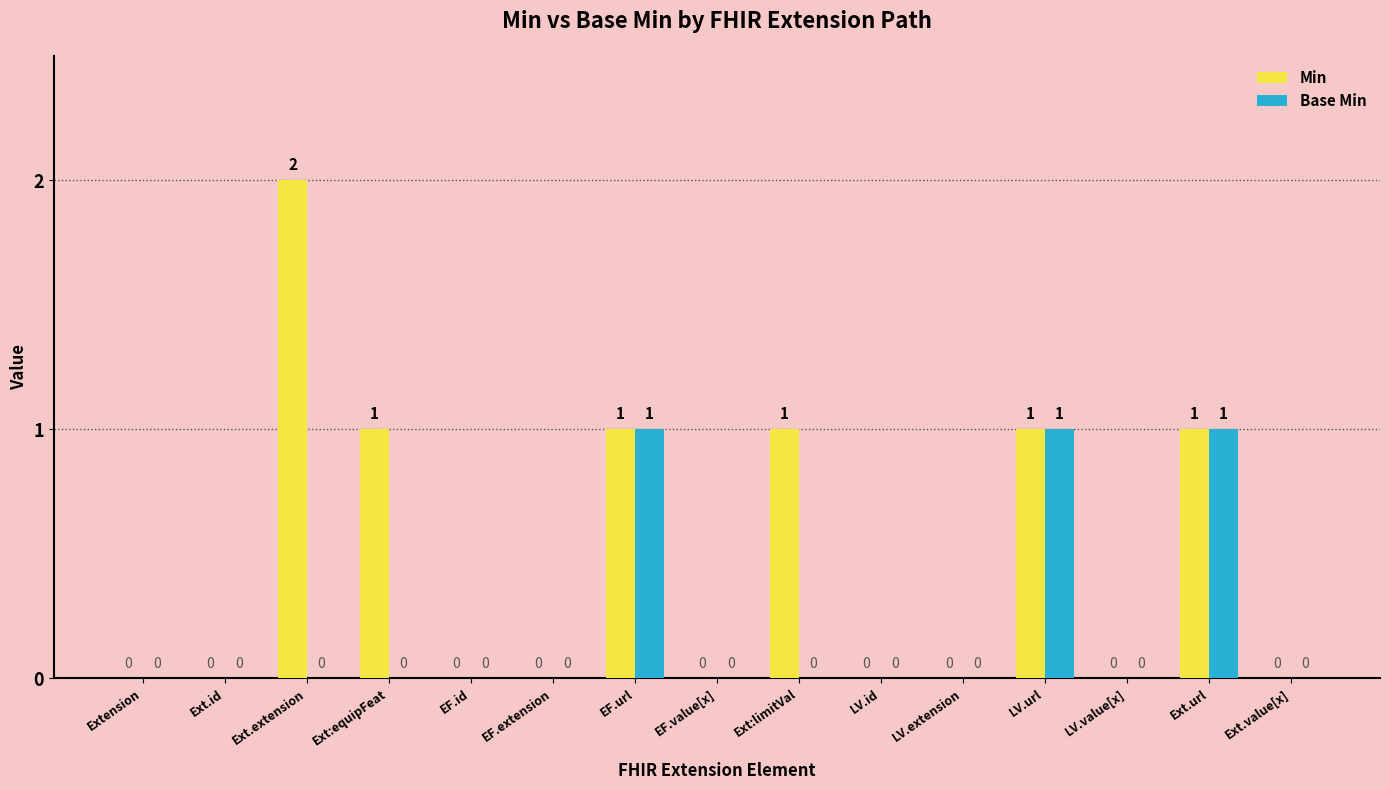

What is the sum of all Min values?

7